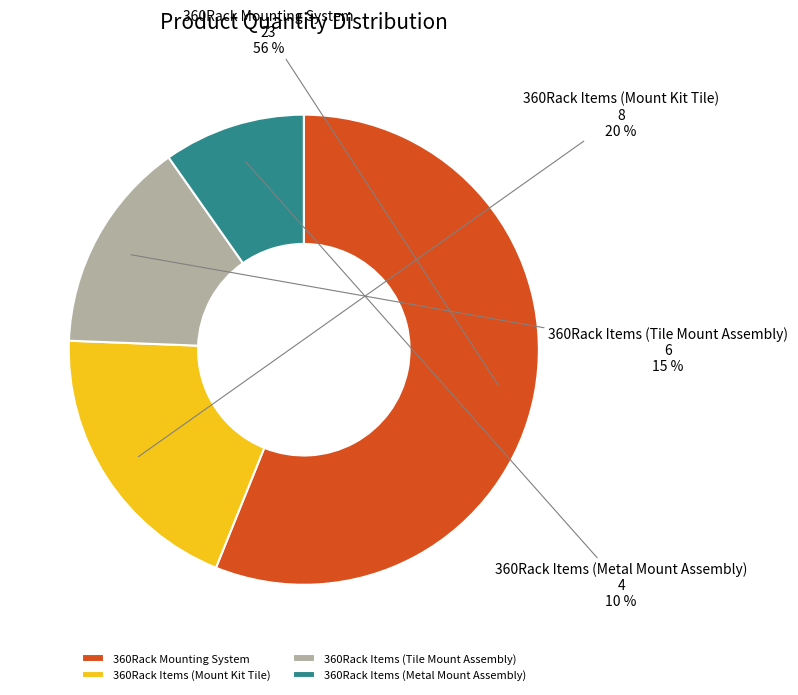

Between 360Rack Items (Tile Mount Assembly) and 360Rack Items (Mount Kit Tile), which is larger?

360Rack Items (Mount Kit Tile)